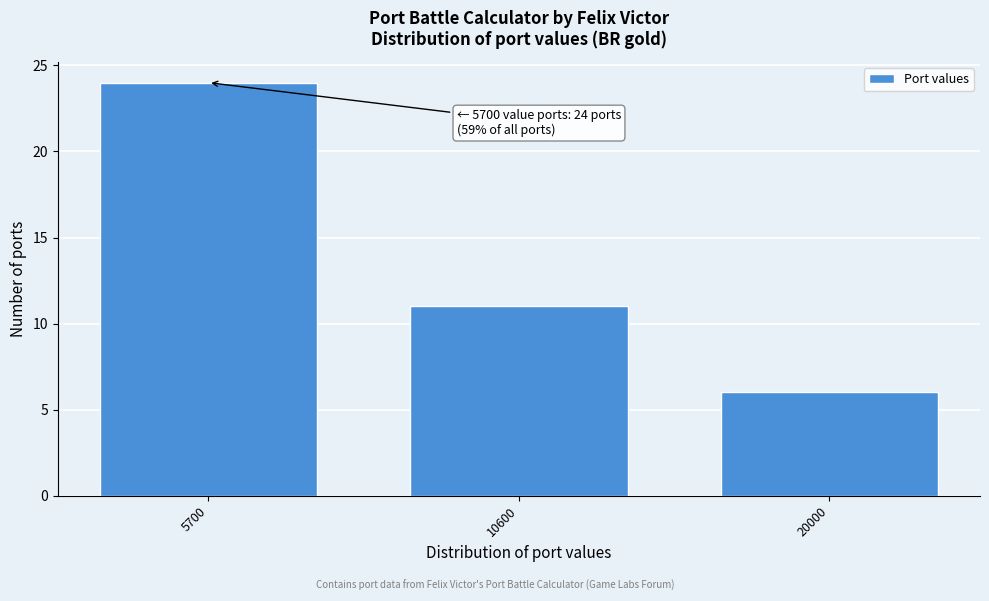

Reading left to right, transcribe all the data shown in this chart.

5700=24	10600=11	20000=6